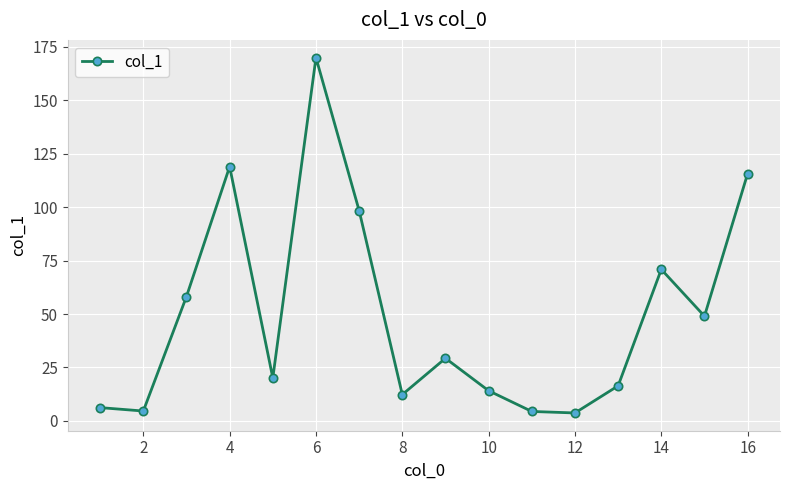

What is the difference between the maximum and second lowest values?

165.6